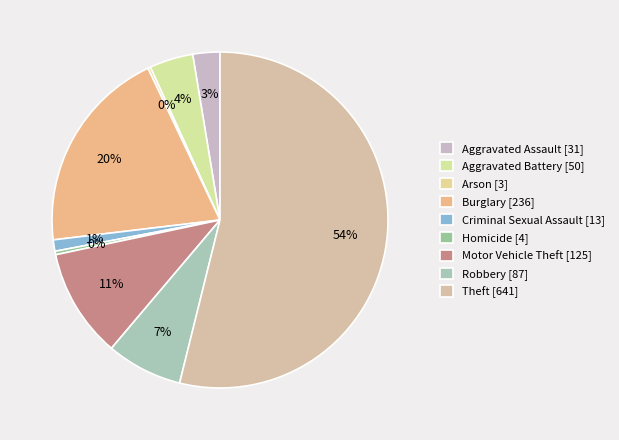

To the nearest percent, what portion does Aggravated Assault represent?

3%